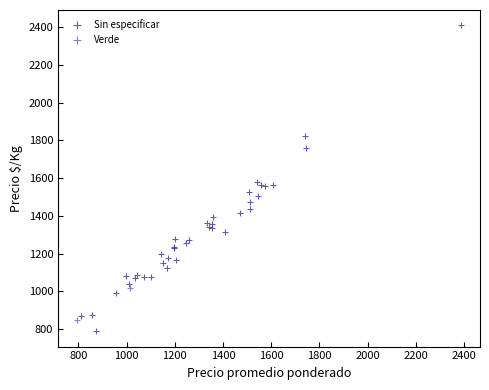

What are all the series names shown in the legend?

Sin especificar, Verde